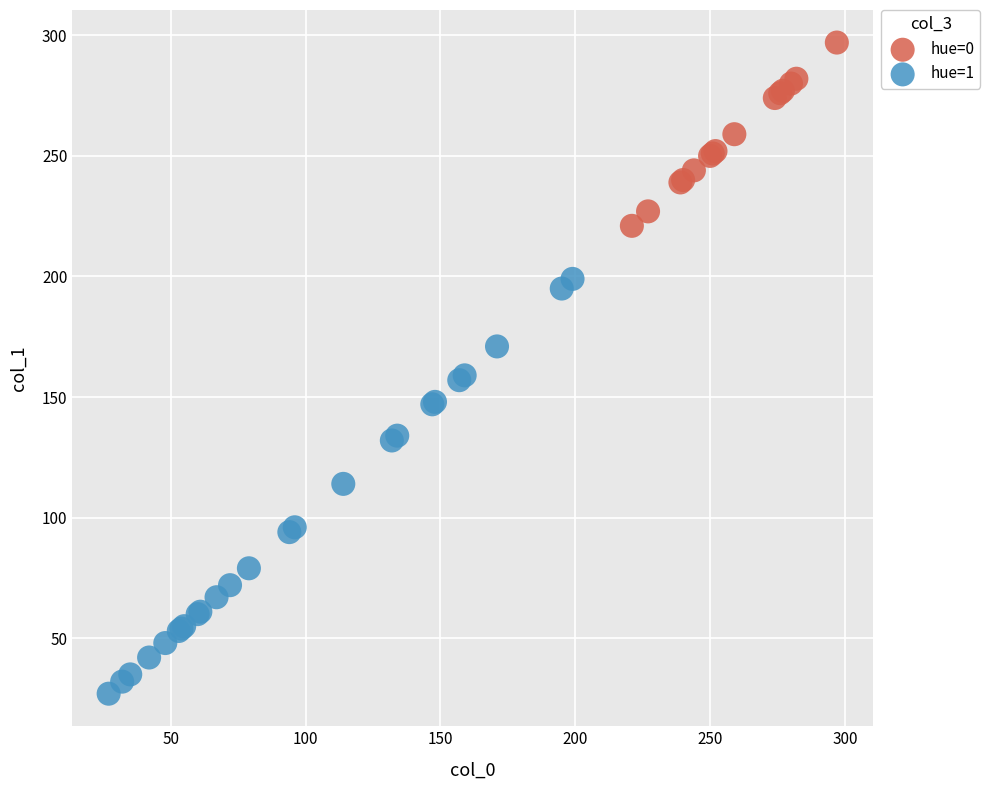

Which series reaches the minimum Y coordinate?

hue=1